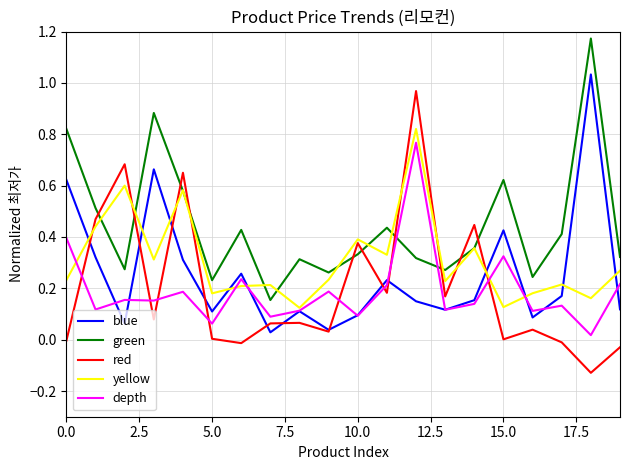

How many times do depth and green cross each other?

2